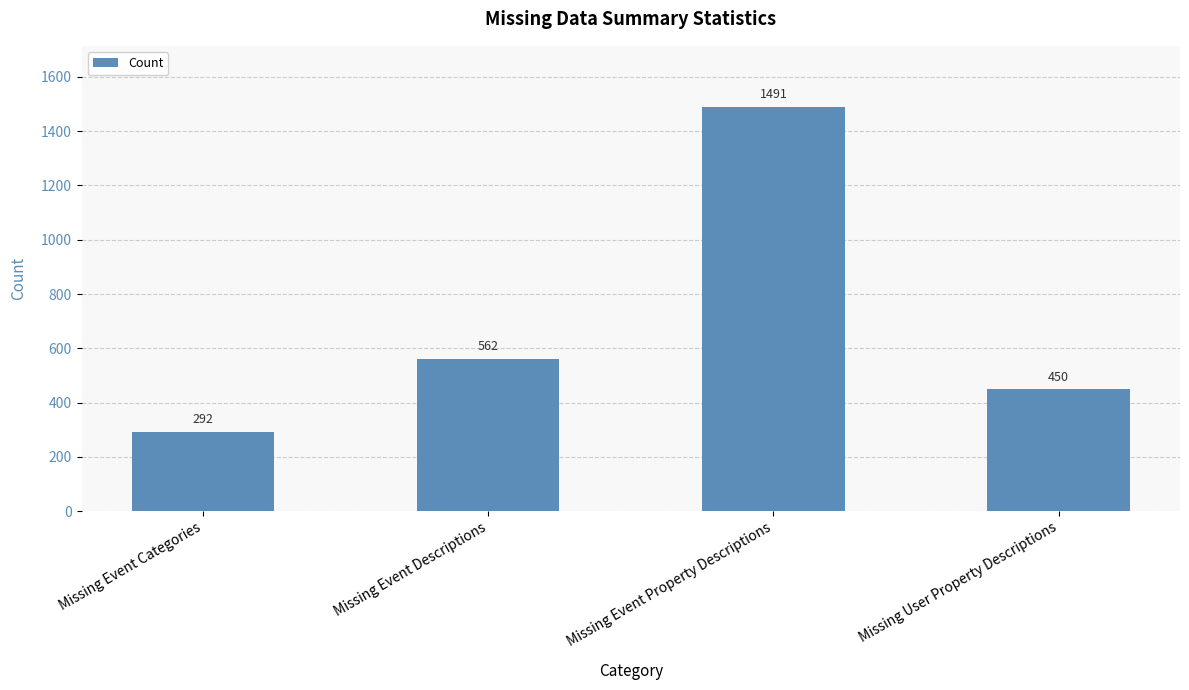

Reading left to right, transcribe all the data shown in this chart.

292	562	1491	450